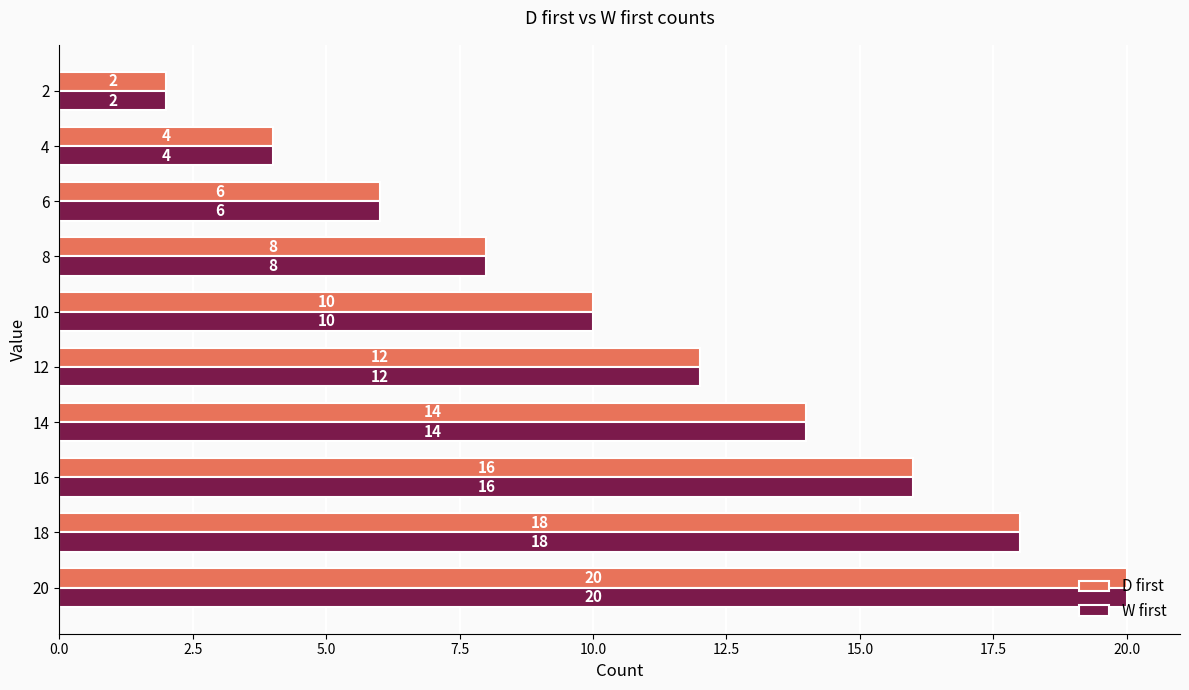

List the labels in order of D first value, smallest first.

2, 4, 6, 8, 10, 12, 14, 16, 18, 20